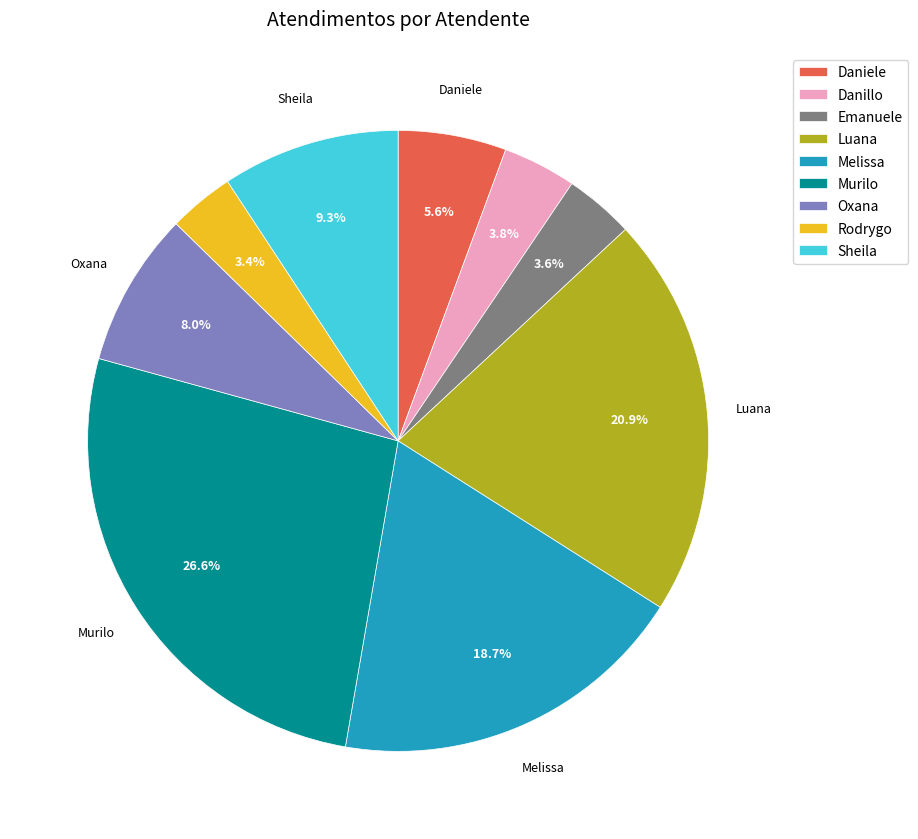

Which category has the biggest portion of the pie?

Murilo